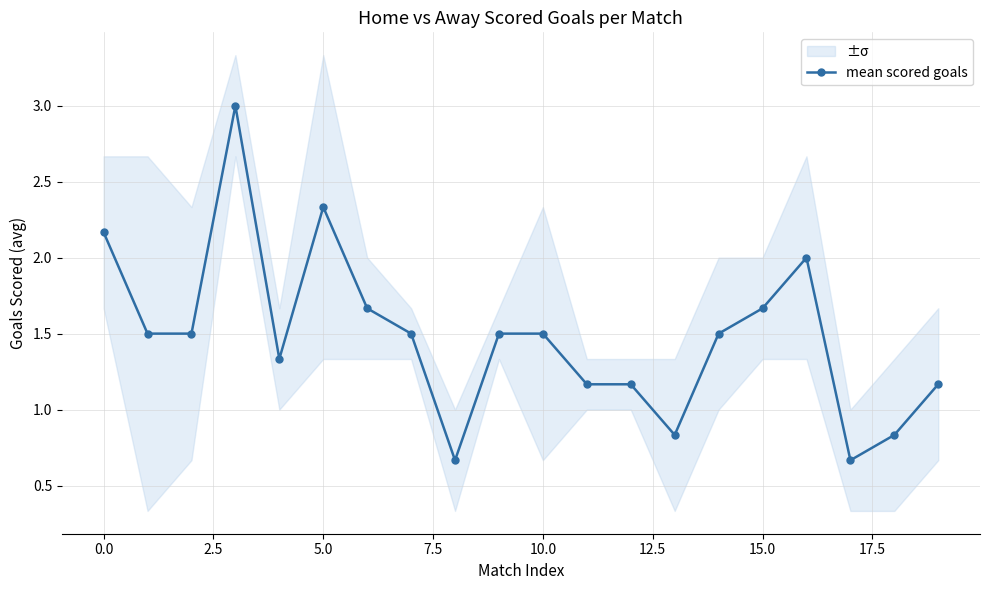

What is the difference between the maximum and second lowest values?

2.3